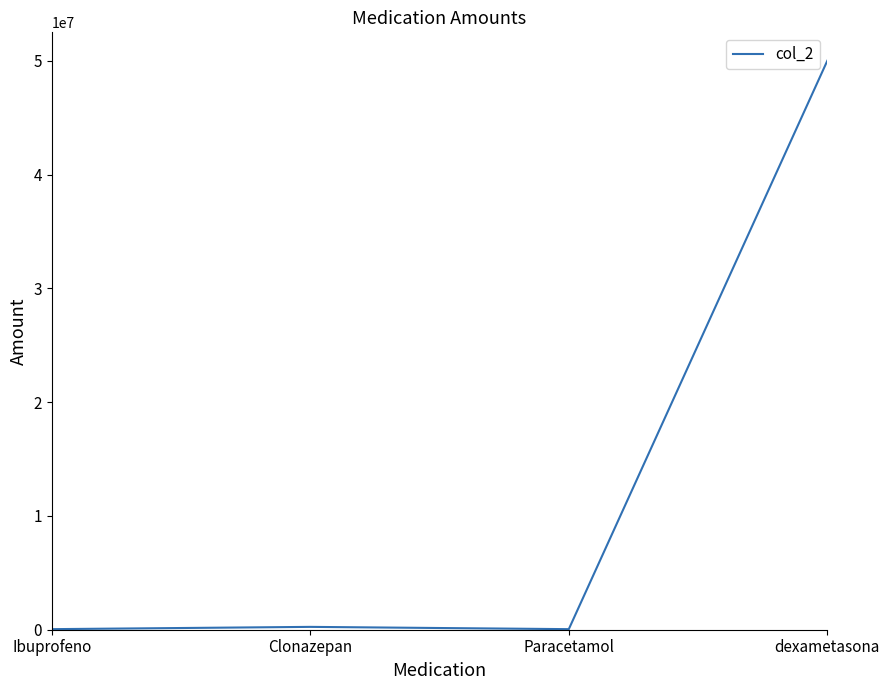

What is the average value?

12587500